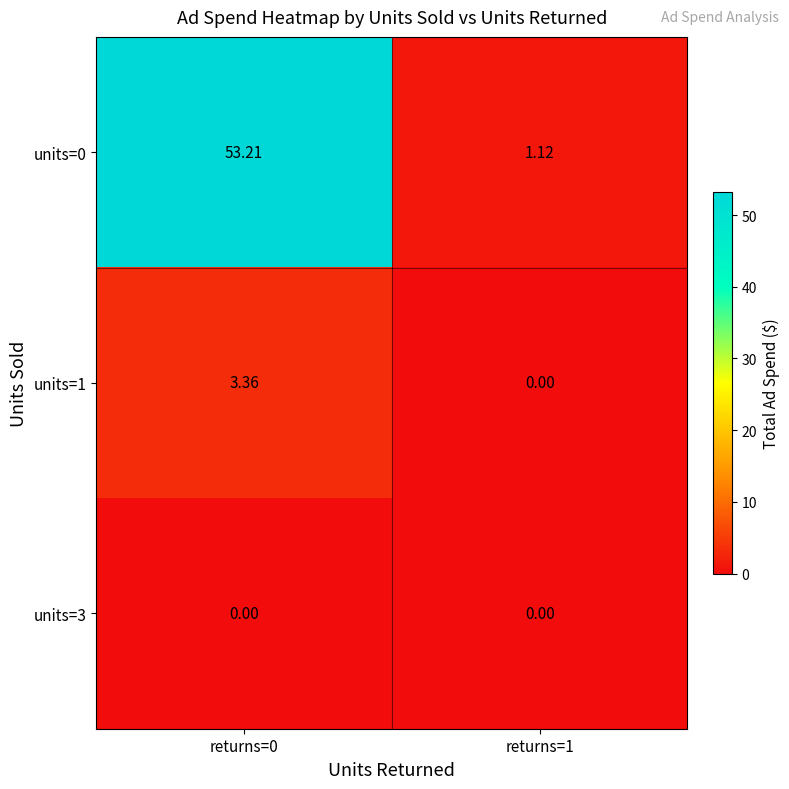

At how many categories does at least one series exceed 5?

1